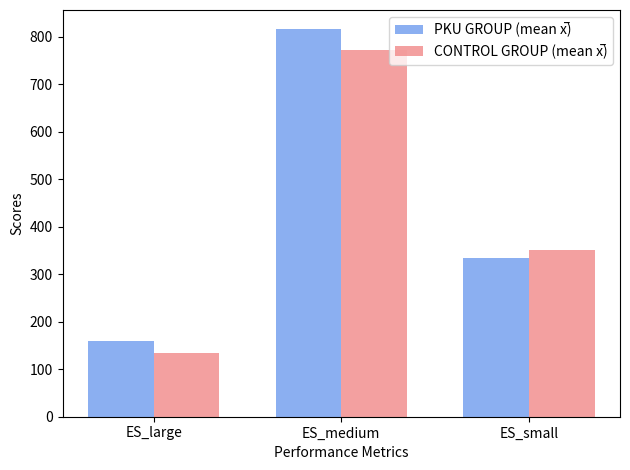

What is the difference between the highest and lowest values at ES_medium?

44.4